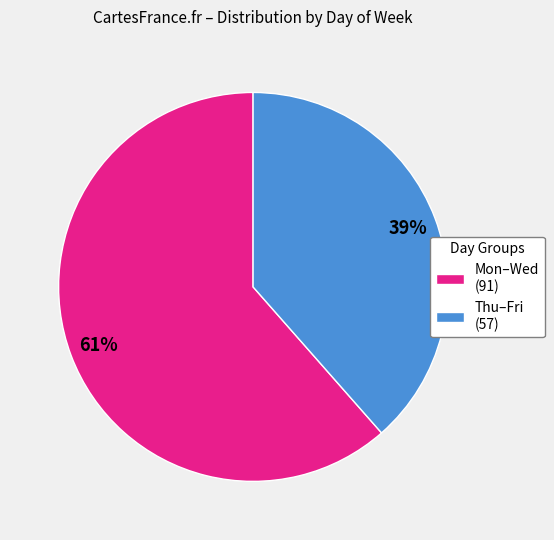

How many segments does this pie chart have?

2